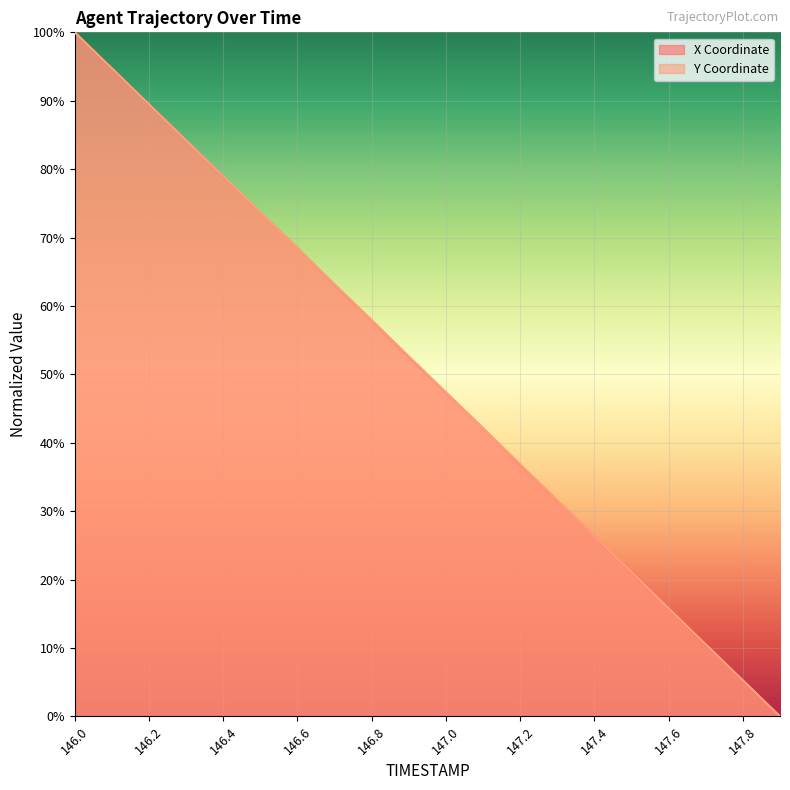

What is the label of the 20th point from the right?

146.0